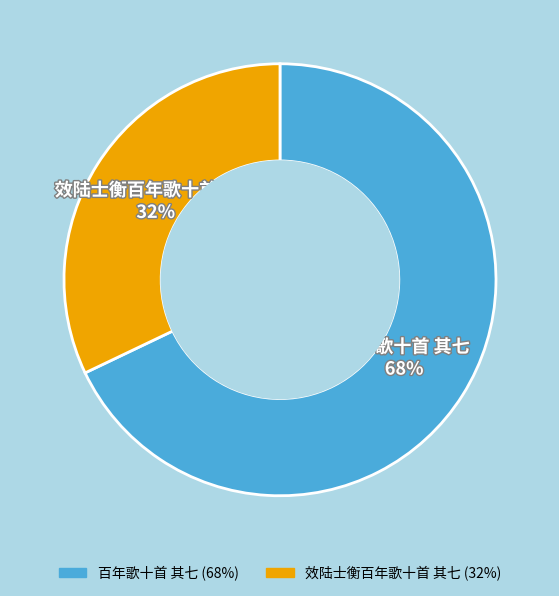

To the nearest percent, what is the difference between the 百年歌十首 其七 and 效陆士衡百年歌十首 其七 slice percentages?

36%